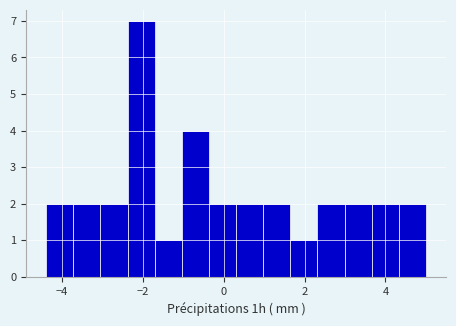

Read against the x-axis, roughly where is the centre of the tallest bar?

-2.0